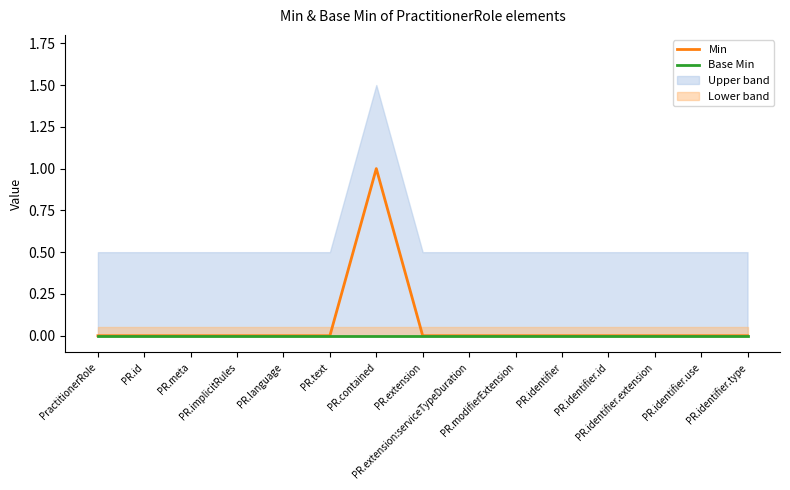

Where is Base Min nearest to the value 0?

PractitionerRole